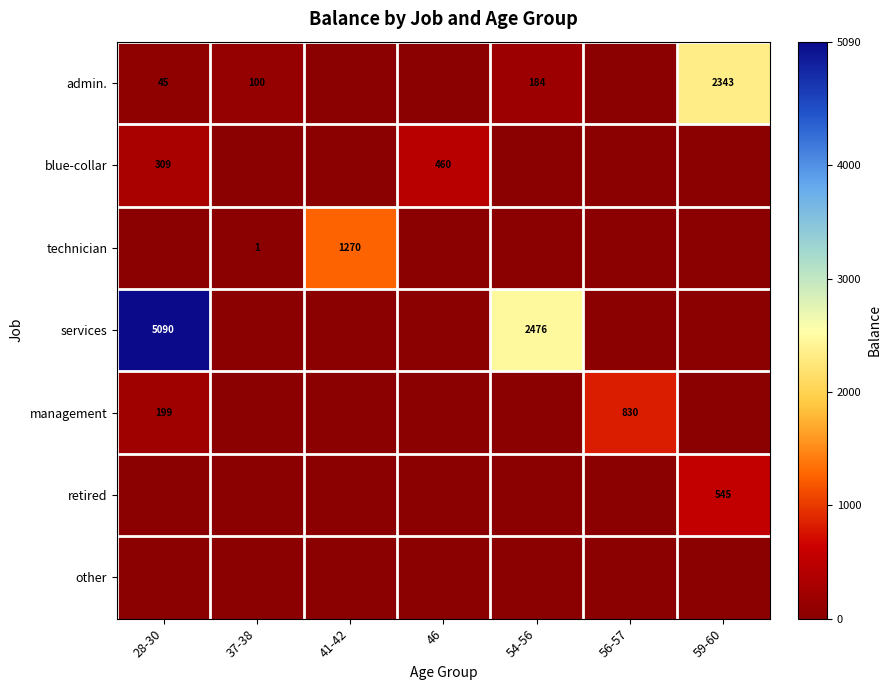

How many blue-collar values are between 0 and 309?

6